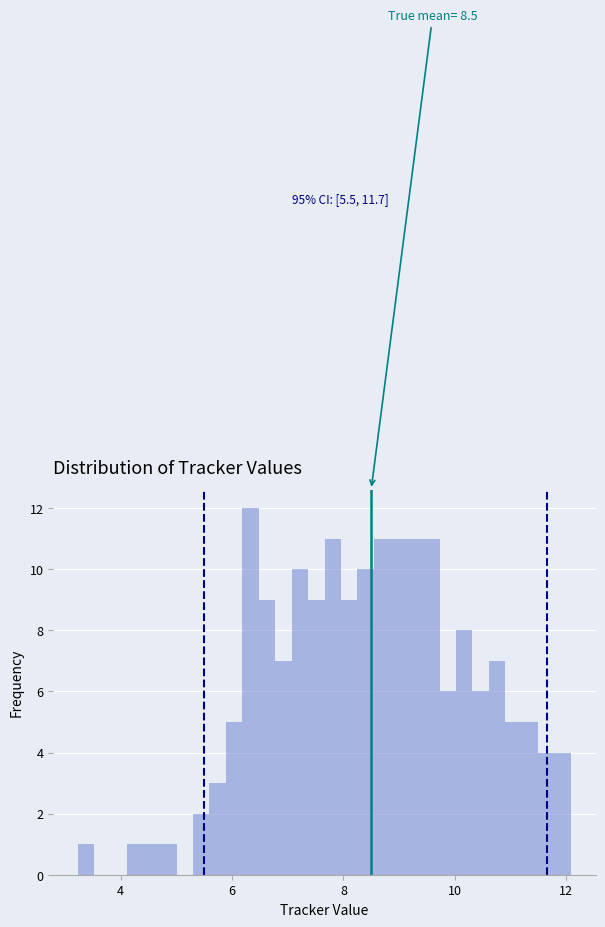

Around what value on the x-axis is the tallest bar? Give the approximate position of its centre, as read against the axis.

6.4